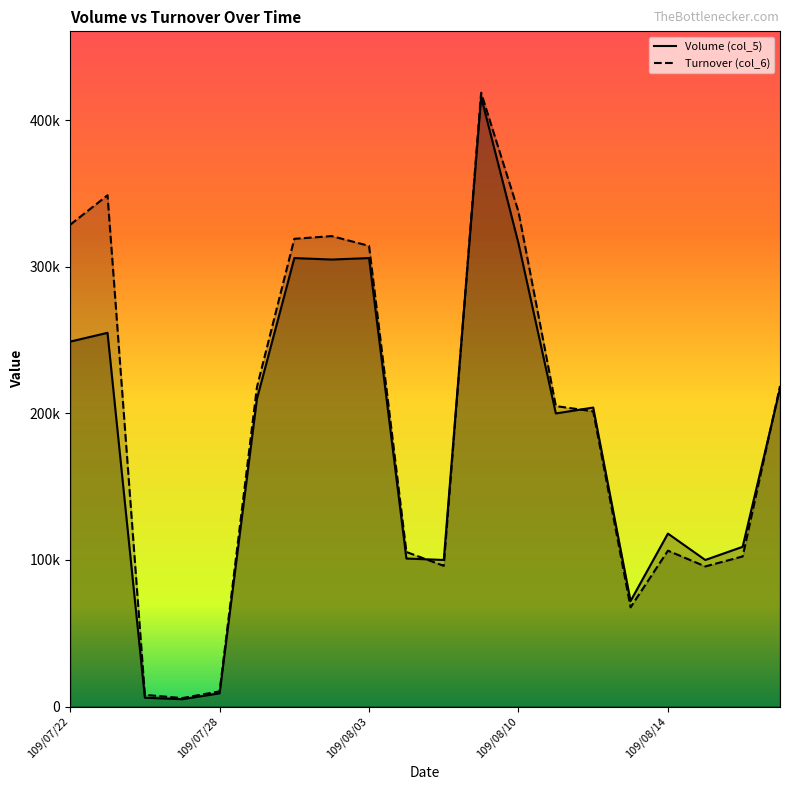

What is the total value across all series at 109/07/22?

577730